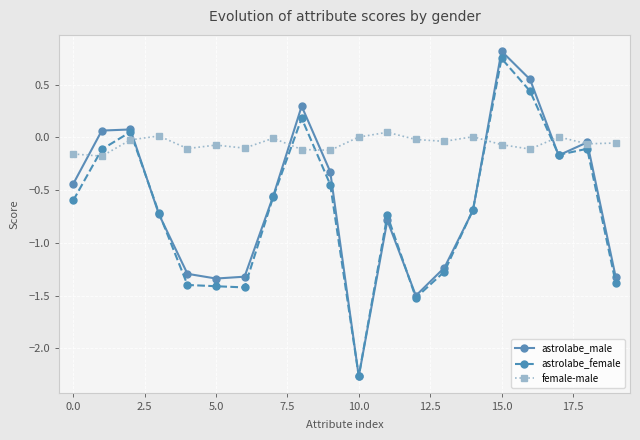

How many values in the astrolabe_female series are below 0?

16